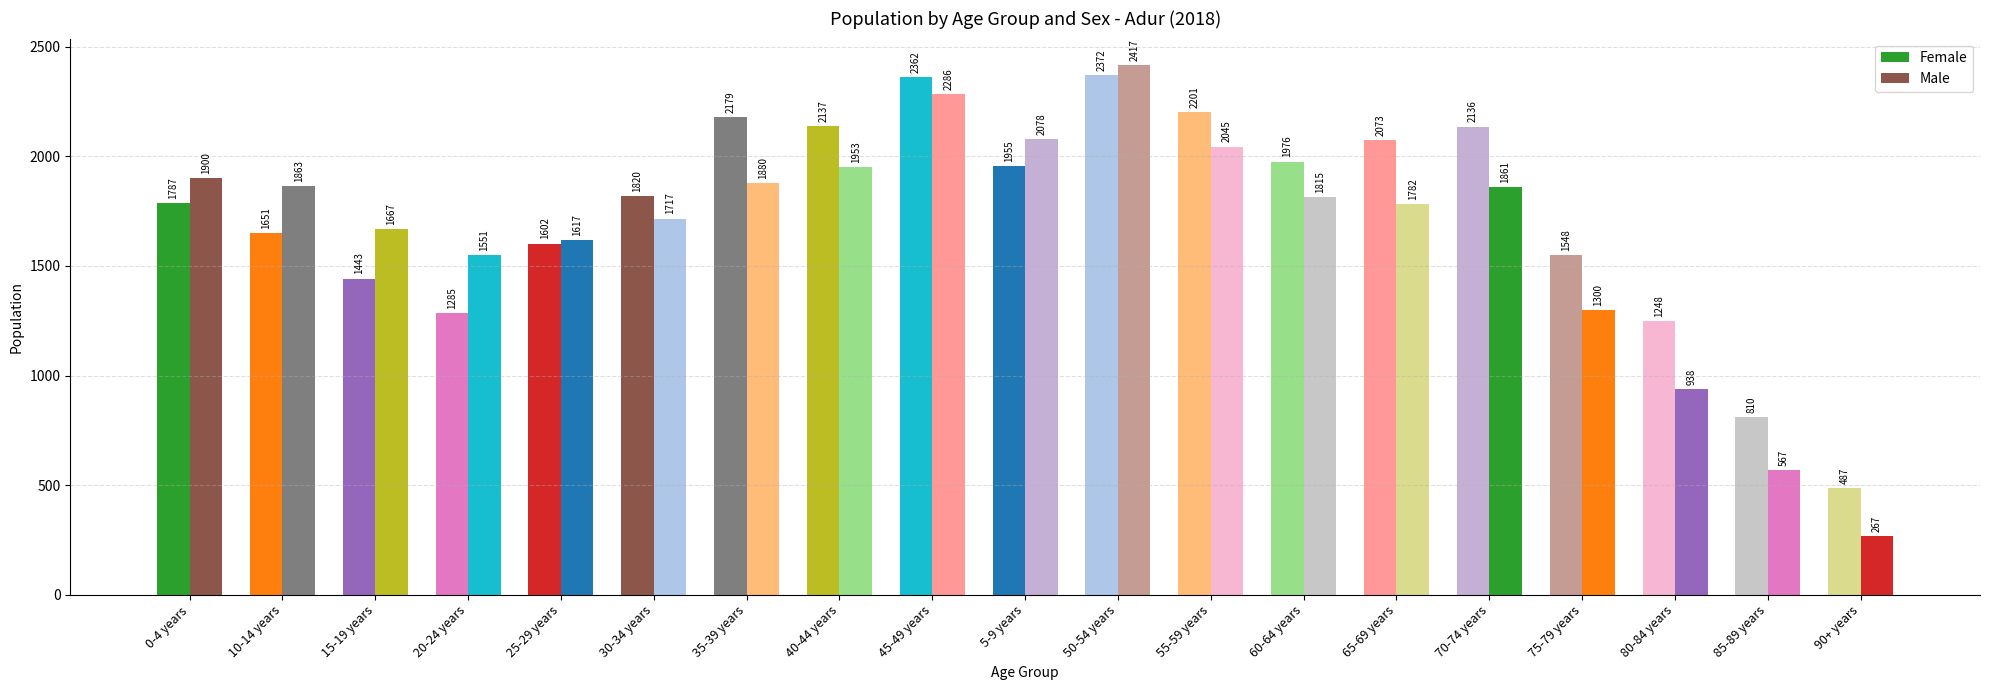

How many bars are there in each group?

2